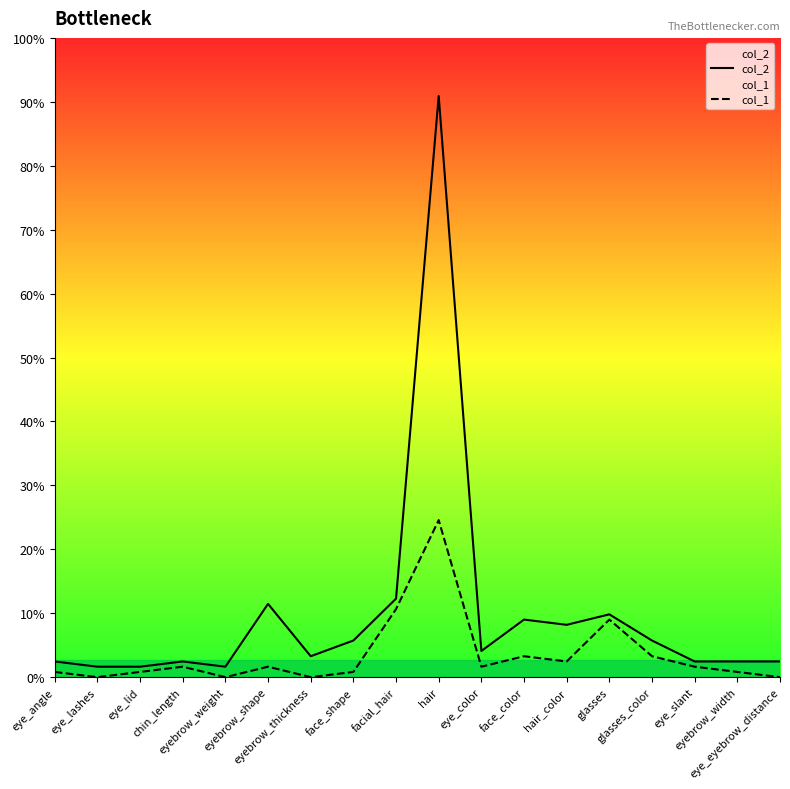

What position from the left is face_color?

12